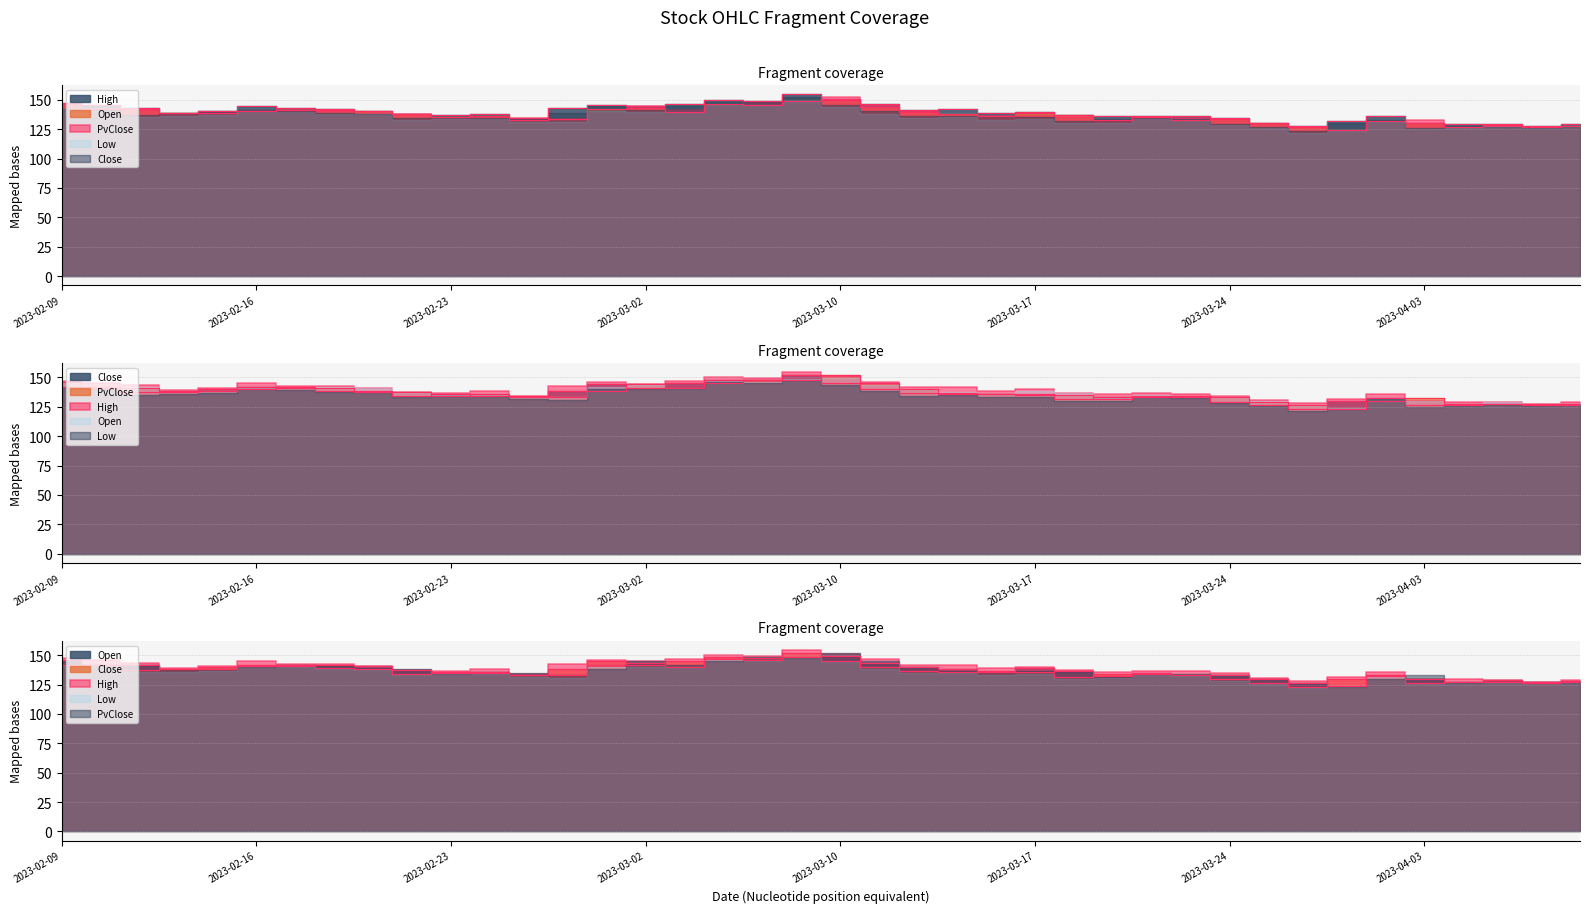

What is the value of the High point at the 20th from the left?

154.6